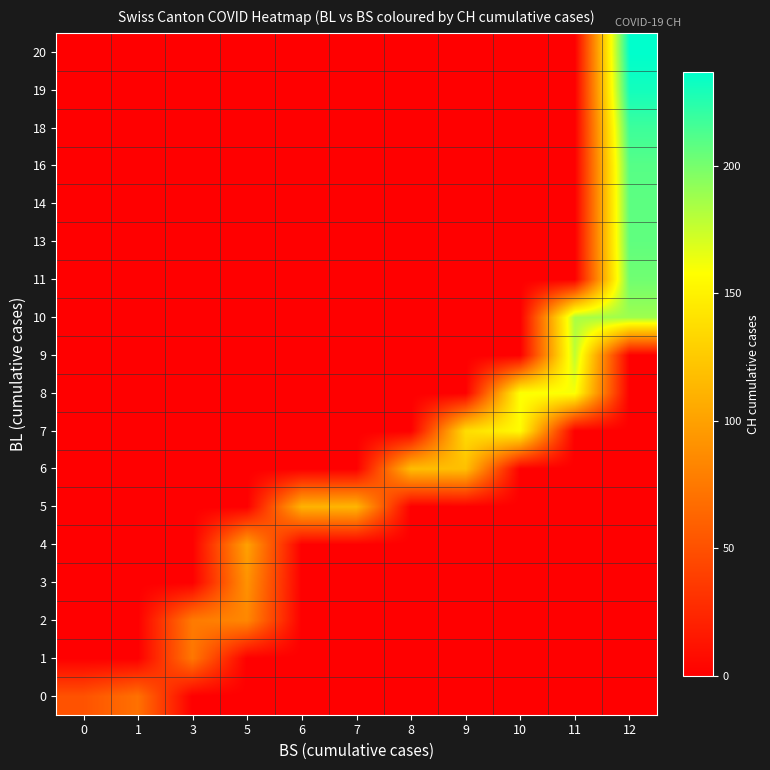

Reading left to right, what are all the values shown in this chart?

0: 0=51	1=70	3=0	5=0	6=0	7=0	8=0	9=0	10=0	11=0	12=0
1: 0=0	1=0	3=74	5=0	6=0	7=0	8=0	9=0	10=0	11=0	12=0
2: 0=0	1=0	3=76	5=84	6=0	7=0	8=0	9=0	10=0	11=0	12=0
3: 0=0	1=0	3=0	5=91	6=0	7=0	8=0	9=0	10=0	11=0	12=0
4: 0=0	1=0	3=0	5=100	6=0	7=0	8=0	9=0	10=0	11=0	12=0
5: 0=0	1=0	3=0	5=0	6=111	7=113	8=0	9=0	10=0	11=0	12=0
6: 0=0	1=0	3=0	5=0	6=0	7=0	8=117	9=119	10=0	11=0	12=0
7: 0=0	1=0	3=0	5=0	6=0	7=0	8=0	9=137	10=156	11=0	12=0
8: 0=0	1=0	3=0	5=0	6=0	7=0	8=0	9=0	10=159	11=160	12=0
9: 0=0	1=0	3=0	5=0	6=0	7=0	8=0	9=0	10=0	11=178	12=0
10: 0=0	1=0	3=0	5=0	6=0	7=0	8=0	9=0	10=0	11=184	12=188
11: 0=0	1=0	3=0	5=0	6=0	7=0	8=0	9=0	10=0	11=0	12=202
13: 0=0	1=0	3=0	5=0	6=0	7=0	8=0	9=0	10=0	11=0	12=207
14: 0=0	1=0	3=0	5=0	6=0	7=0	8=0	9=0	10=0	11=0	12=208
16: 0=0	1=0	3=0	5=0	6=0	7=0	8=0	9=0	10=0	11=0	12=210
18: 0=0	1=0	3=0	5=0	6=0	7=0	8=0	9=0	10=0	11=0	12=218
19: 0=0	1=0	3=0	5=0	6=0	7=0	8=0	9=0	10=0	11=0	12=231
20: 0=0	1=0	3=0	5=0	6=0	7=0	8=0	9=0	10=0	11=0	12=237